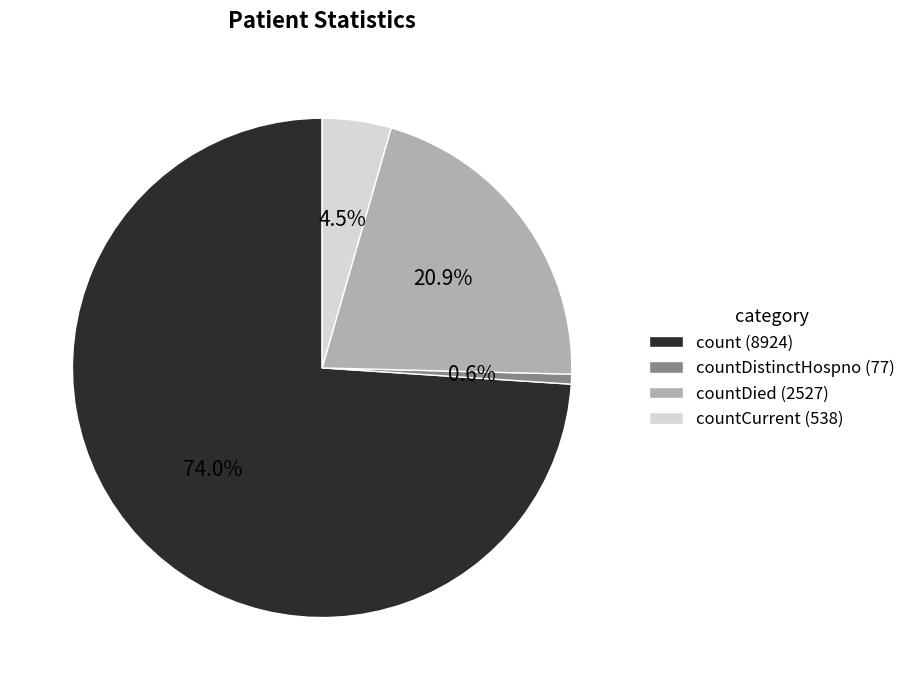

To the nearest percent, what is the average slice percentage?

25%